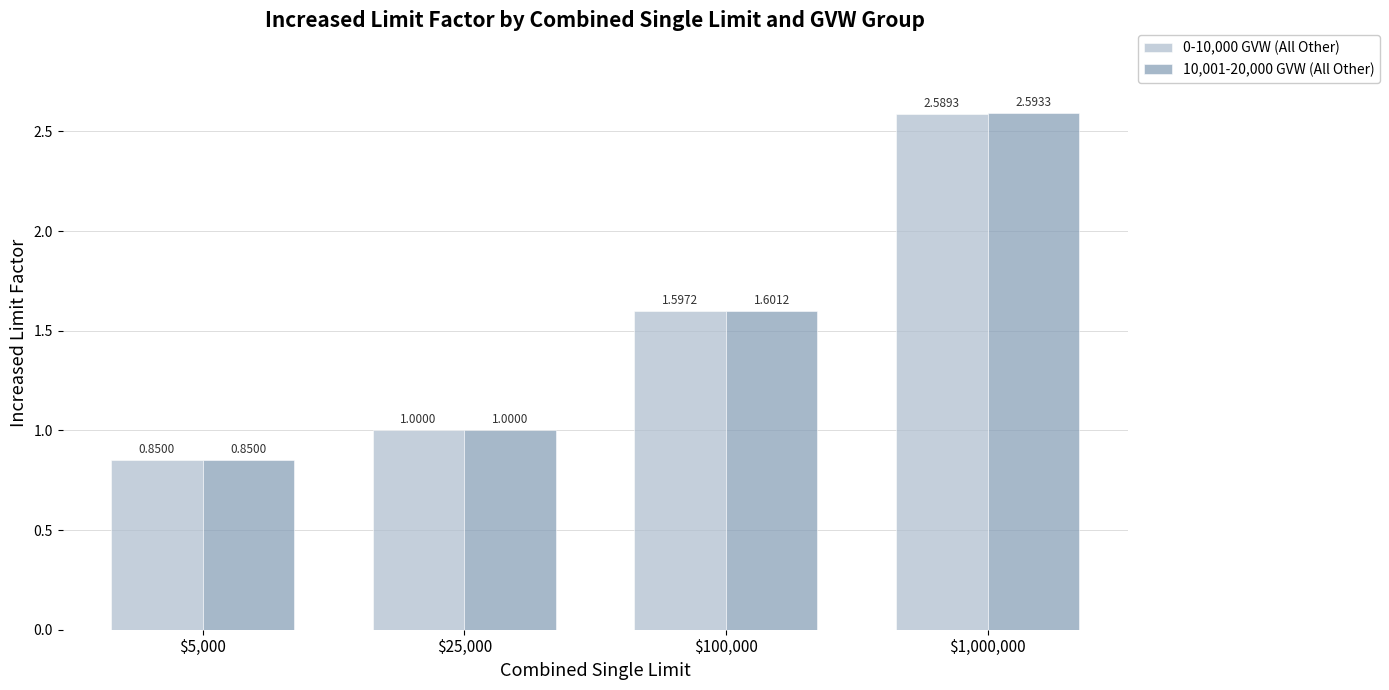

List the series in order of their peak value, highest first.

10,001-20,000 GVW (All Other), 0-10,000 GVW (All Other)